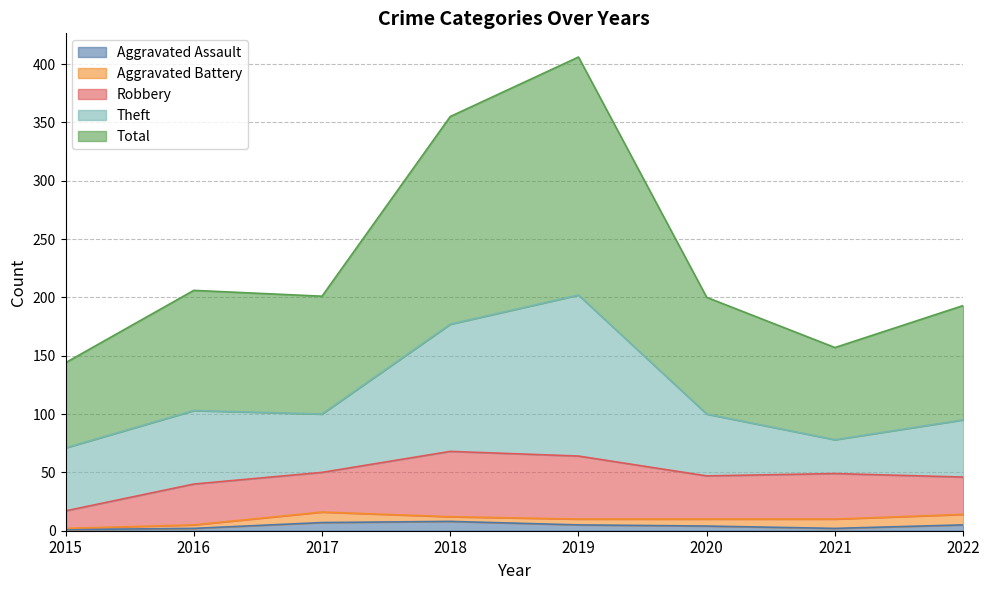

How many data points does each series have?

8